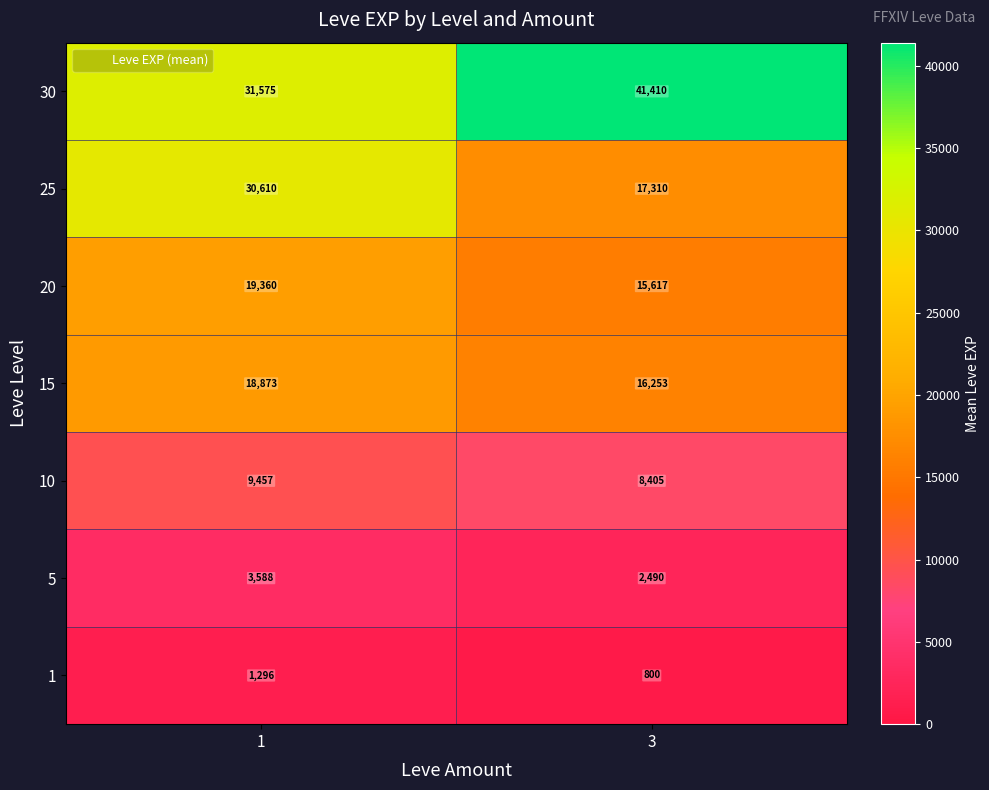

Which series has the largest total across all categories?

30